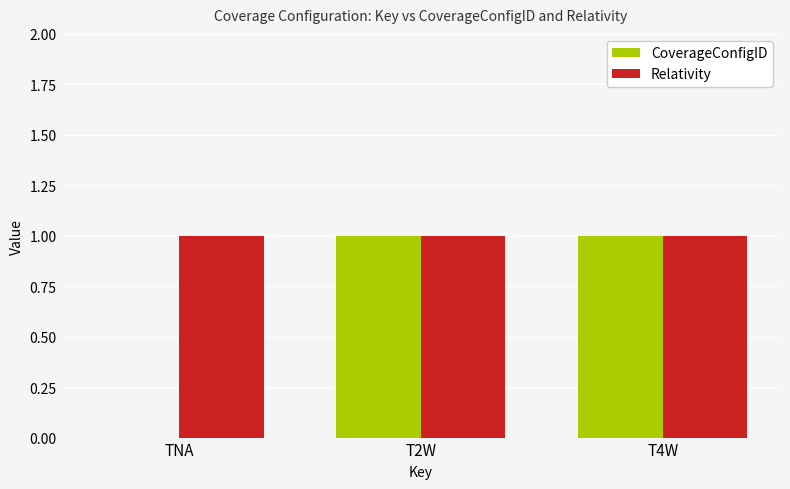

Is the value of Relativity at T4W greater than the value of CoverageConfigID at TNA?

Yes